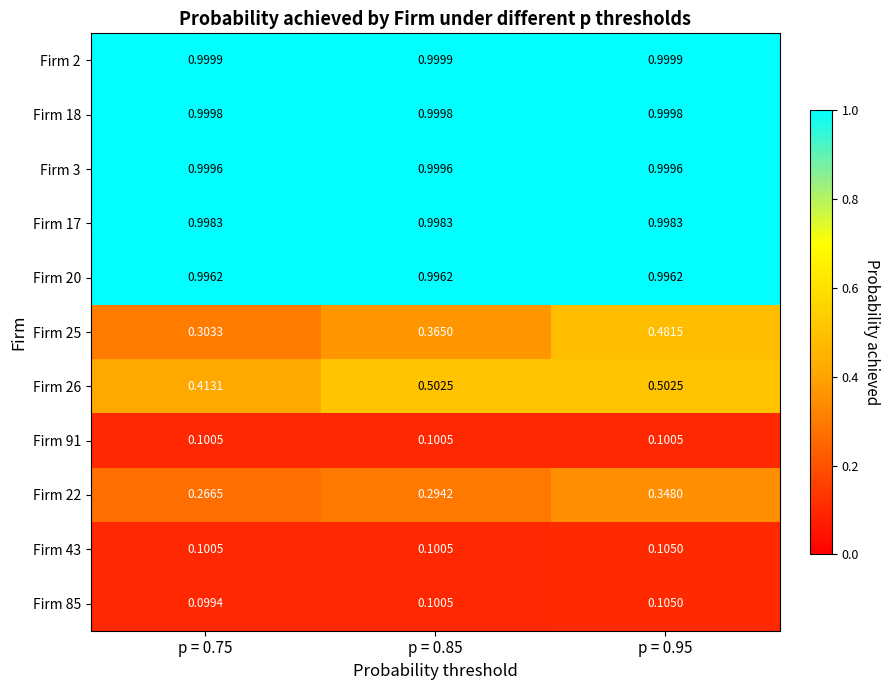

Rank the series by their maximum value, from lowest to highest.

Firm 91, Firm 43, Firm 85, Firm 22, Firm 25, Firm 26, Firm 20, Firm 17, Firm 3, Firm 18, Firm 2